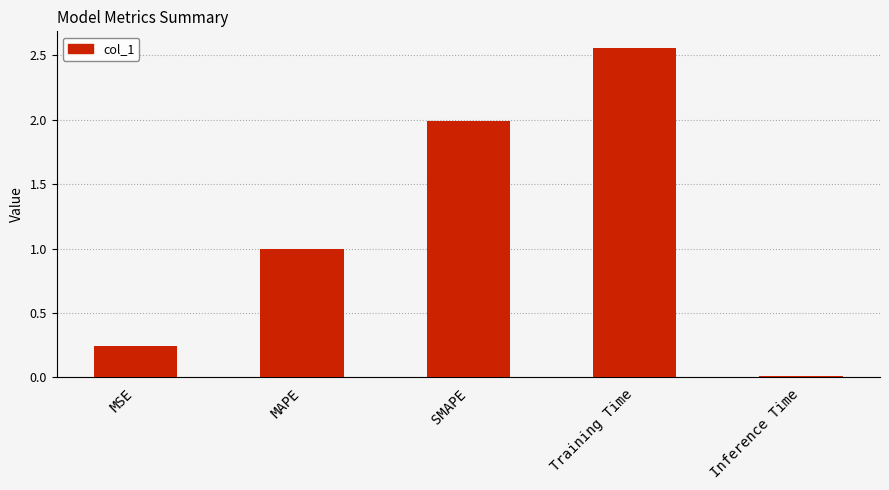

What is the difference between the values at MAPE and SMAPE?

1.0